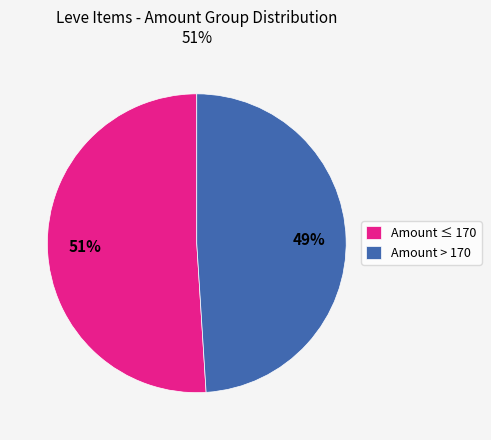

How many slices are in this pie chart?

2